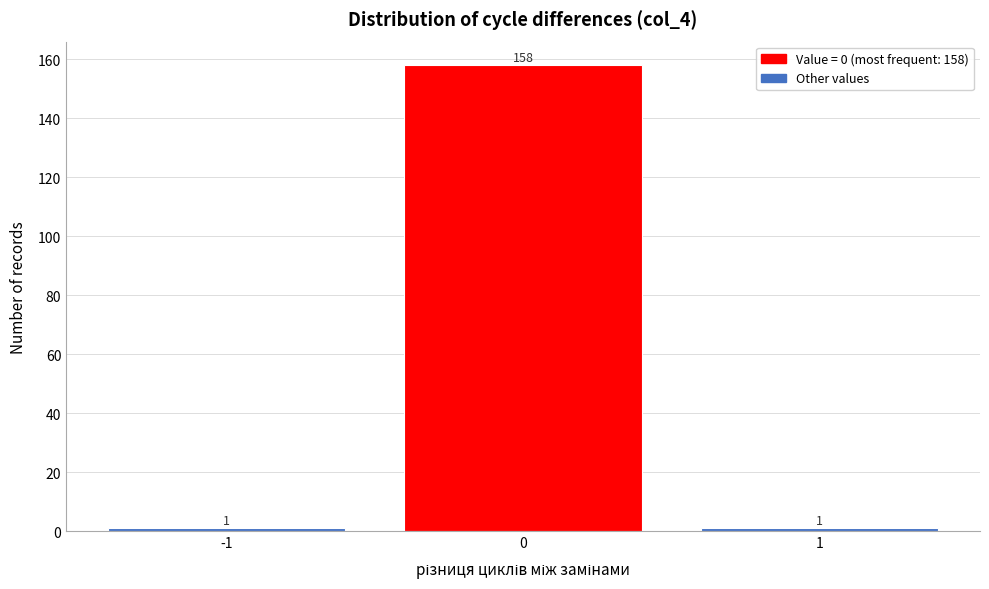

Reading left to right, extract all data points from this chart.

-1=1	0=158	1=1